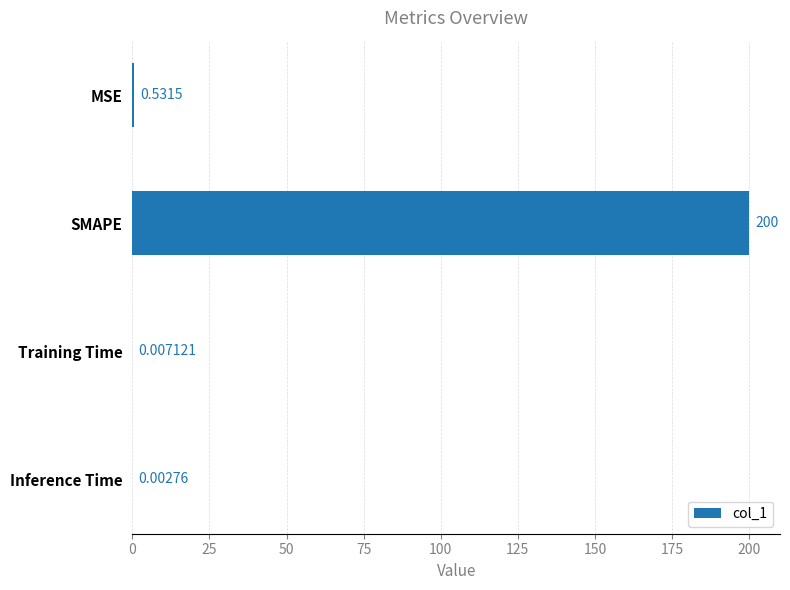

Which label corresponds to the largest value in the chart?

SMAPE